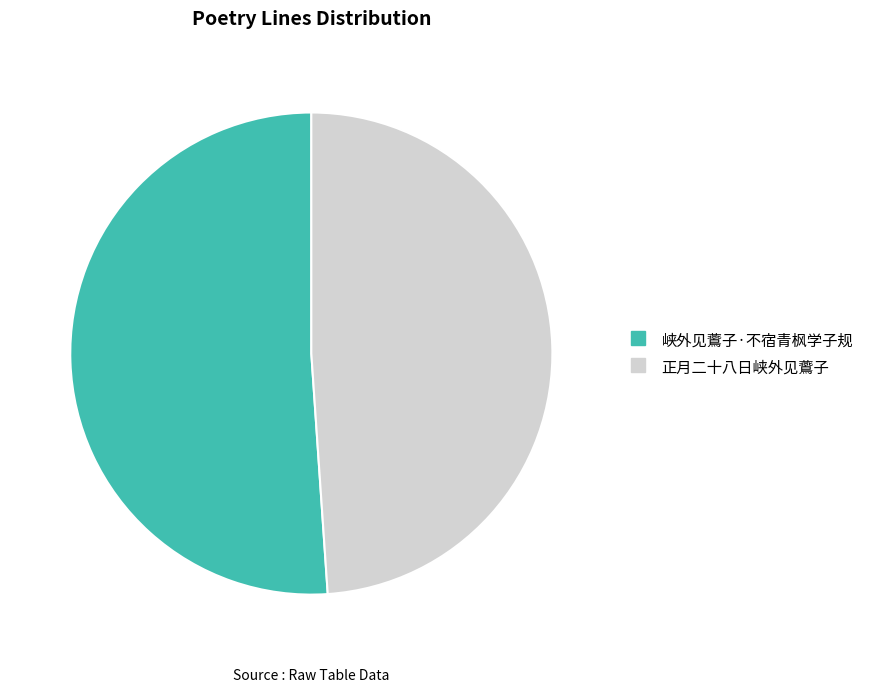

Count the number of slices in the pie.

2